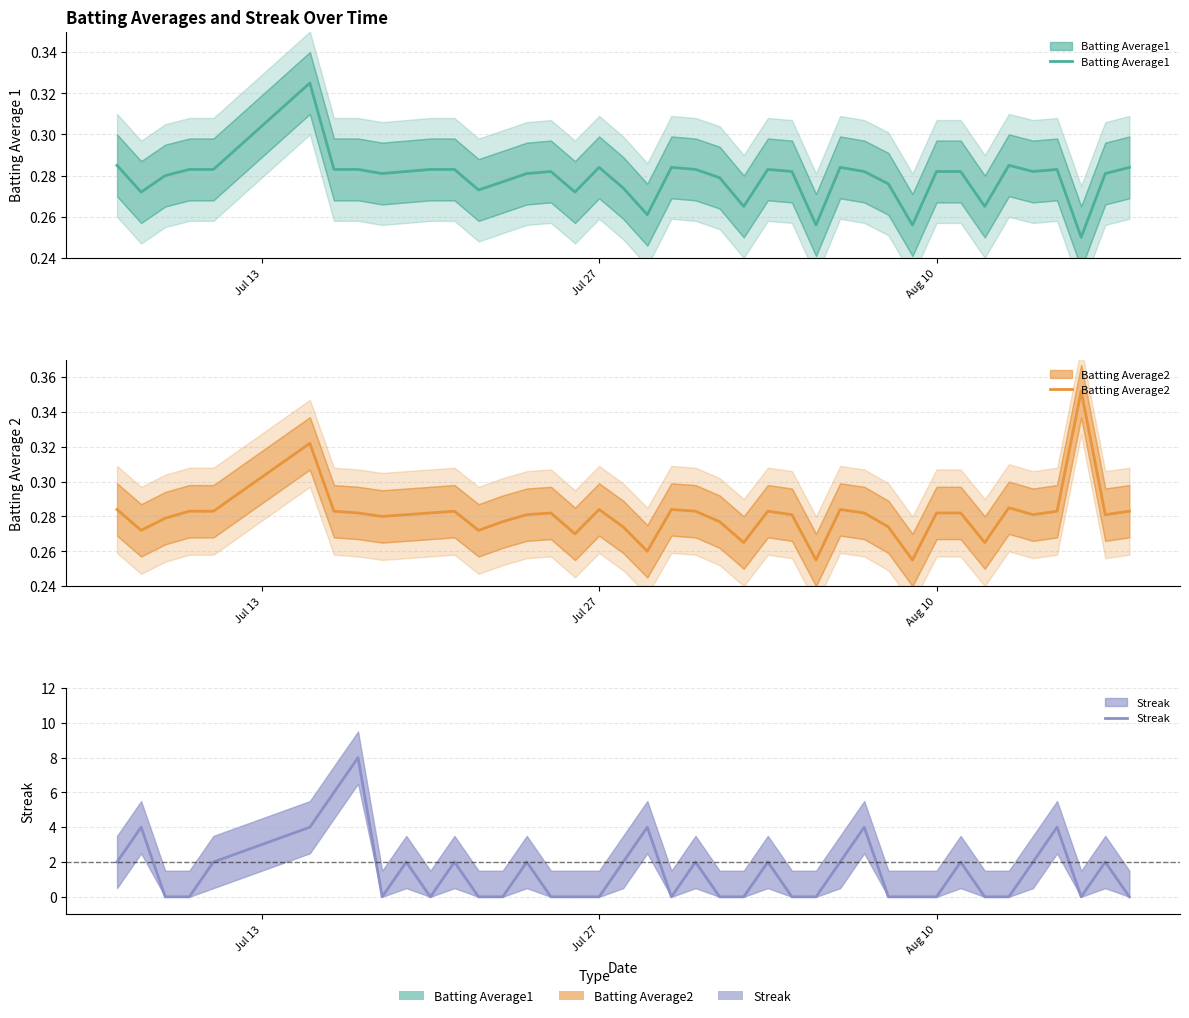

Count the Batting Average1 values in the range 0 to 1.

40